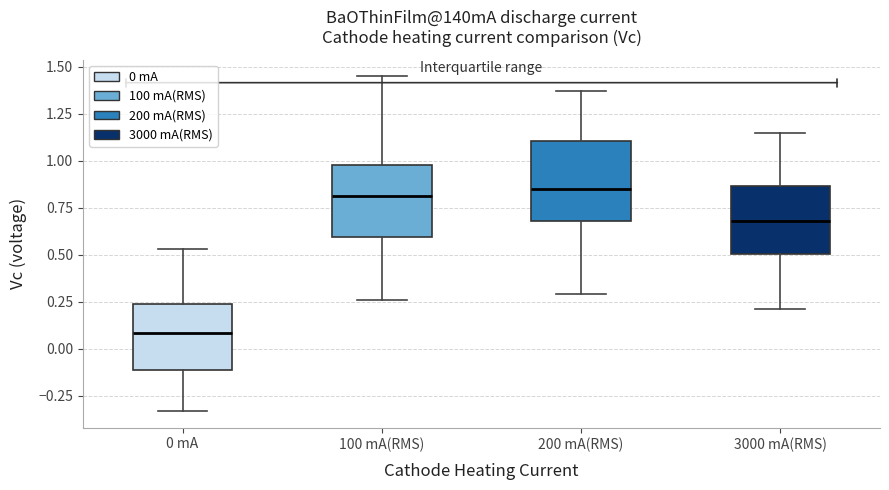

Reading left to right, transcribe this box plot: for each box, give where its median line is, the range the box spans, and where its two whiskers end, as read against the y-axis. The values are not printed on the chart, so give them approximately, as read against the axis.

0 mA: median 0.10, box -0.10 to 0.25, whiskers -0.35 to 0.55
100 mA(RMS): median 0.80, box 0.60 to 1.00, whiskers 0.25 to 1.45
200 mA(RMS): median 0.85, box 0.70 to 1.10, whiskers 0.30 to 1.35
3000 mA(RMS): median 0.70, box 0.50 to 0.85, whiskers 0.20 to 1.15